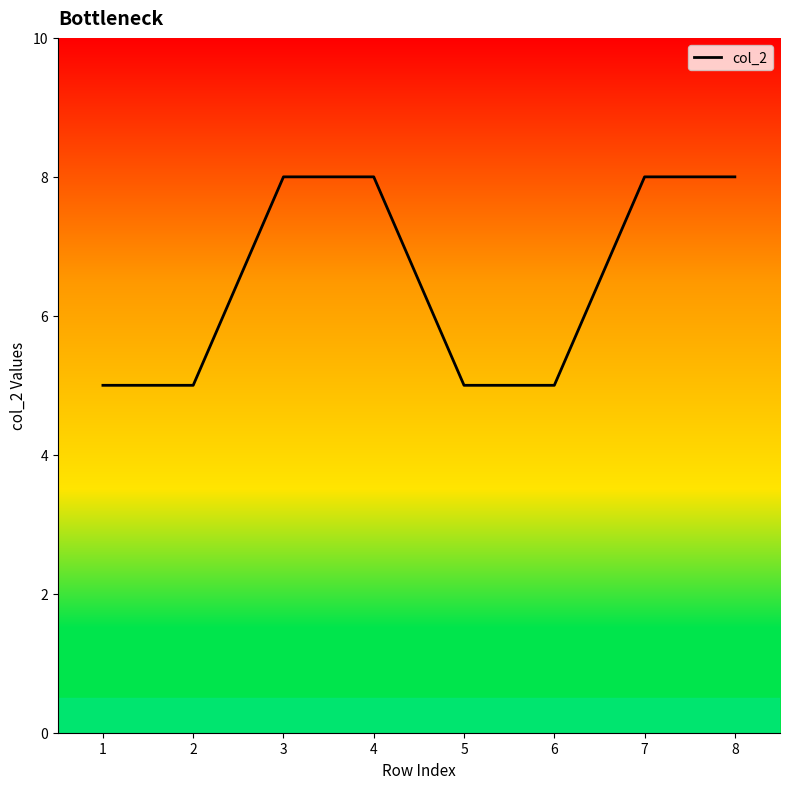

The value at 6 is 5. True or false?

True